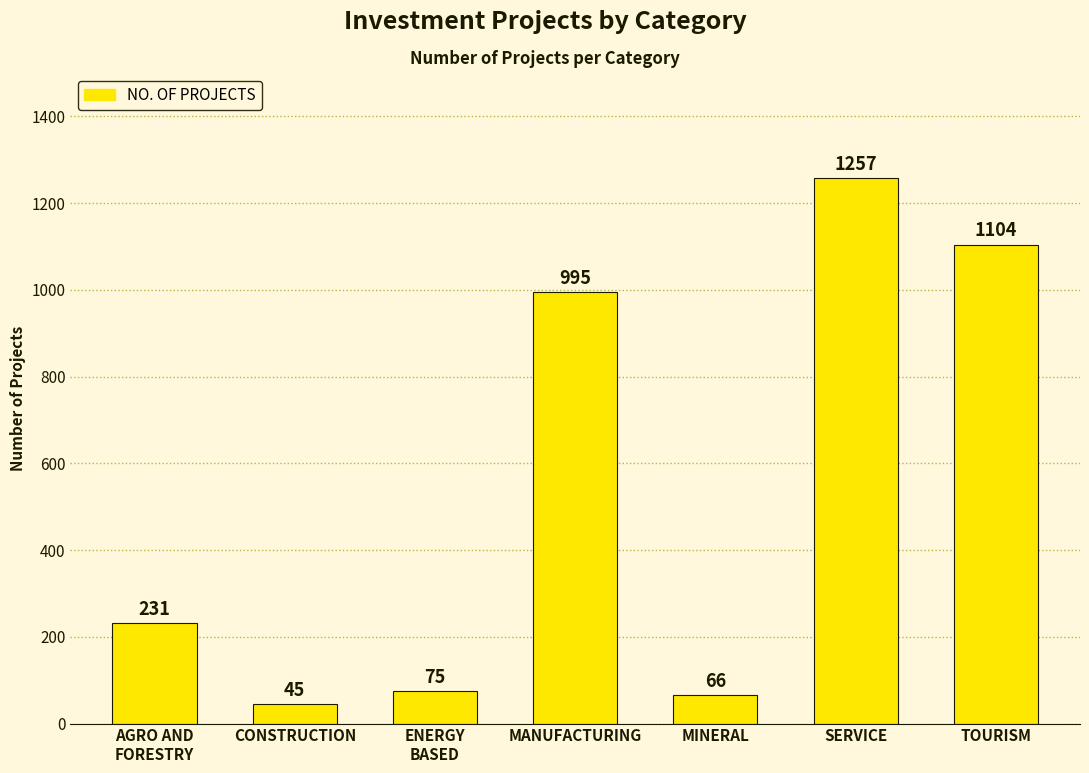

Which has a higher value, TOURISM or MINERAL?

TOURISM